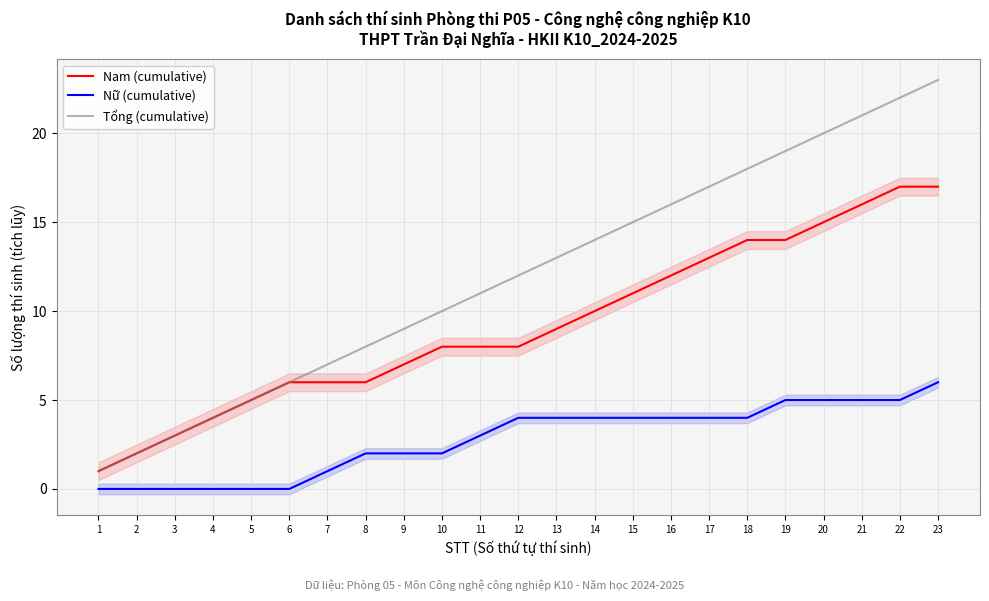

List the series in order of their overall mean, lowest first.

Nữ (cumulative), Nam (cumulative), Tổng (cumulative)